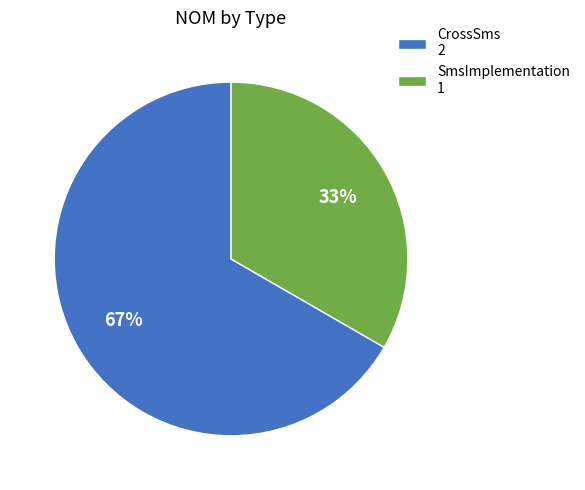

Between CrossSms and SmsImplementation, which is larger?

CrossSms